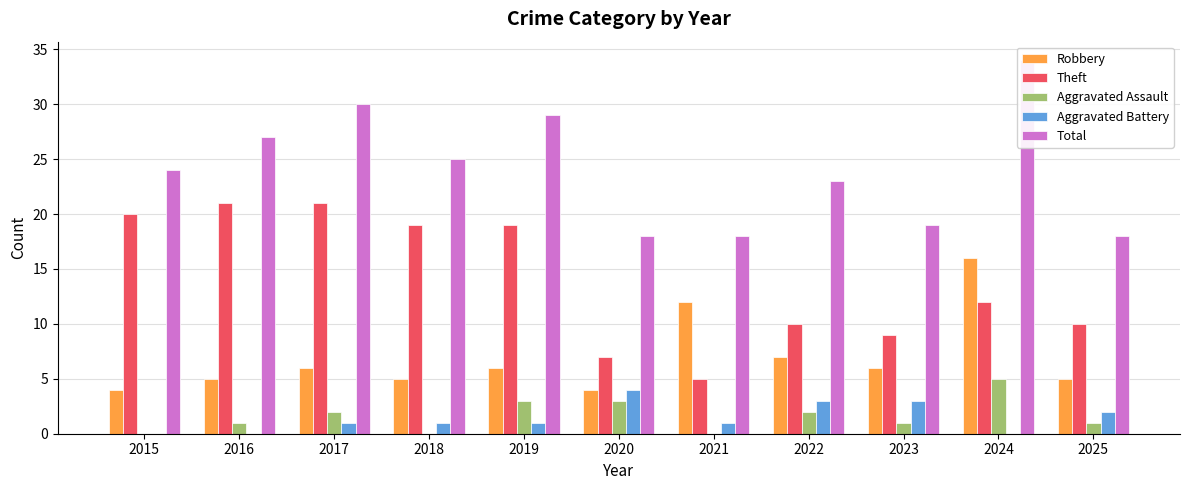

What value does the Aggravated Battery series have at 2019?

1